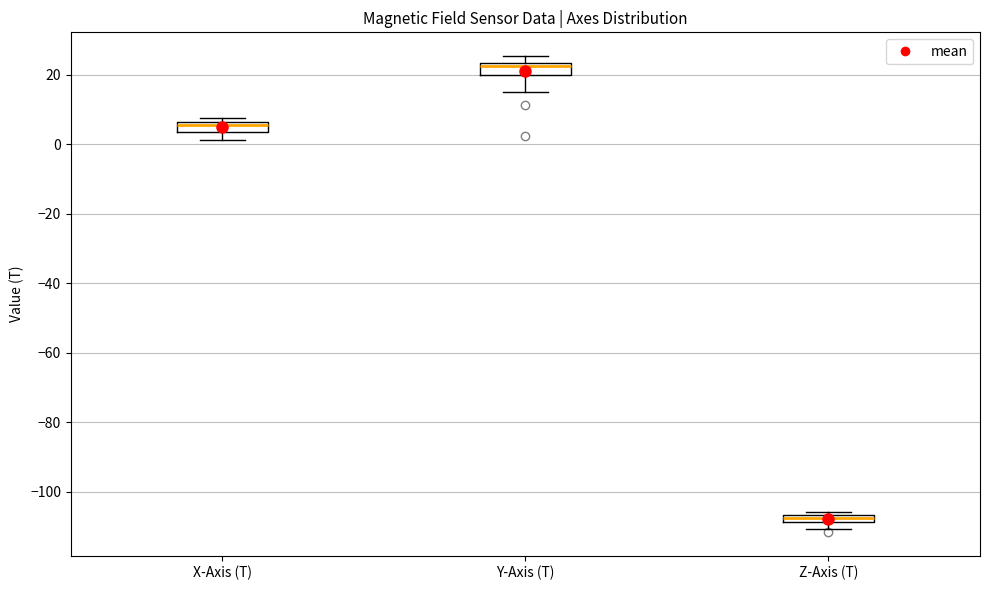

Where is the upper edge of the box for X-Axis (T) on the y-axis? The values are not printed on the chart, so give them approximately, as read against the axis.

6